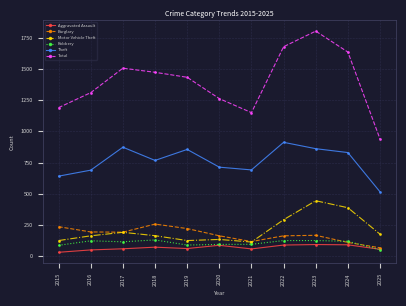

What is the value of the Theft point at the 4th from the left?

767